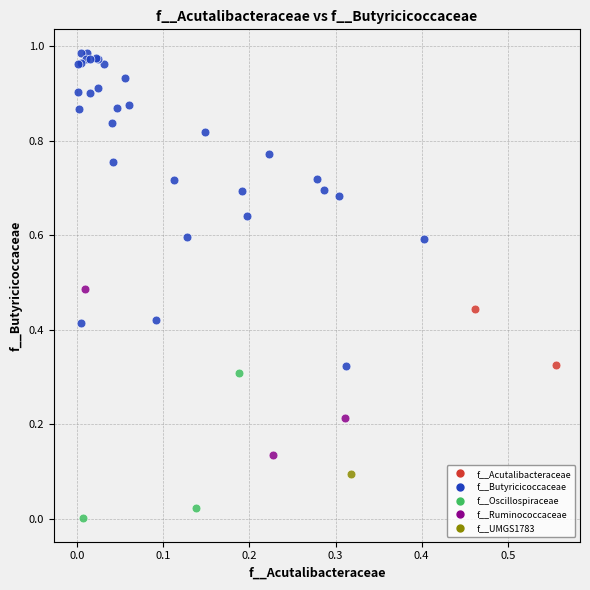

Which series reaches the maximum Y coordinate?

f__Butyricicoccaceae